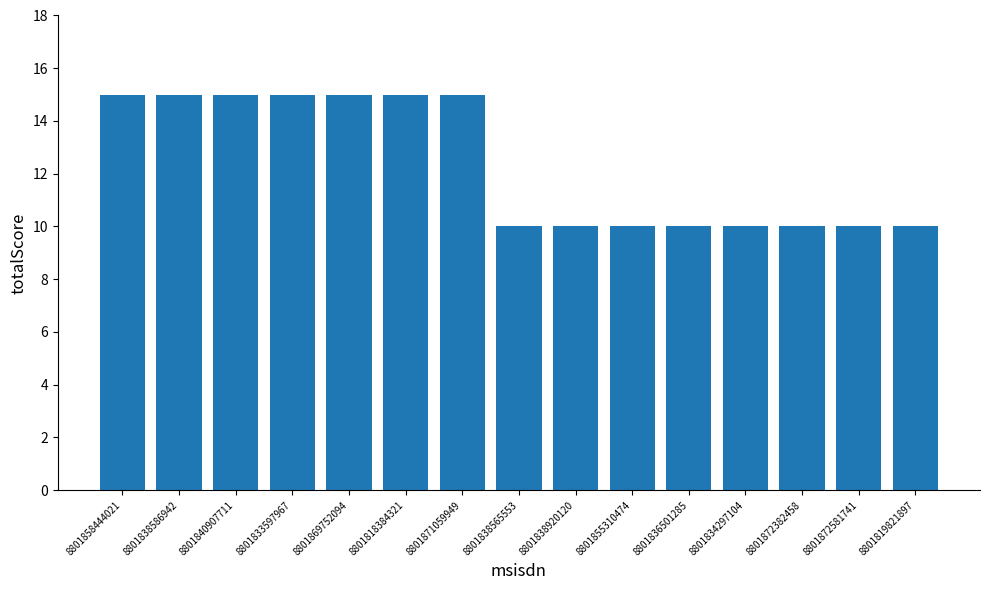

What position from the right is 8801858444021?

15